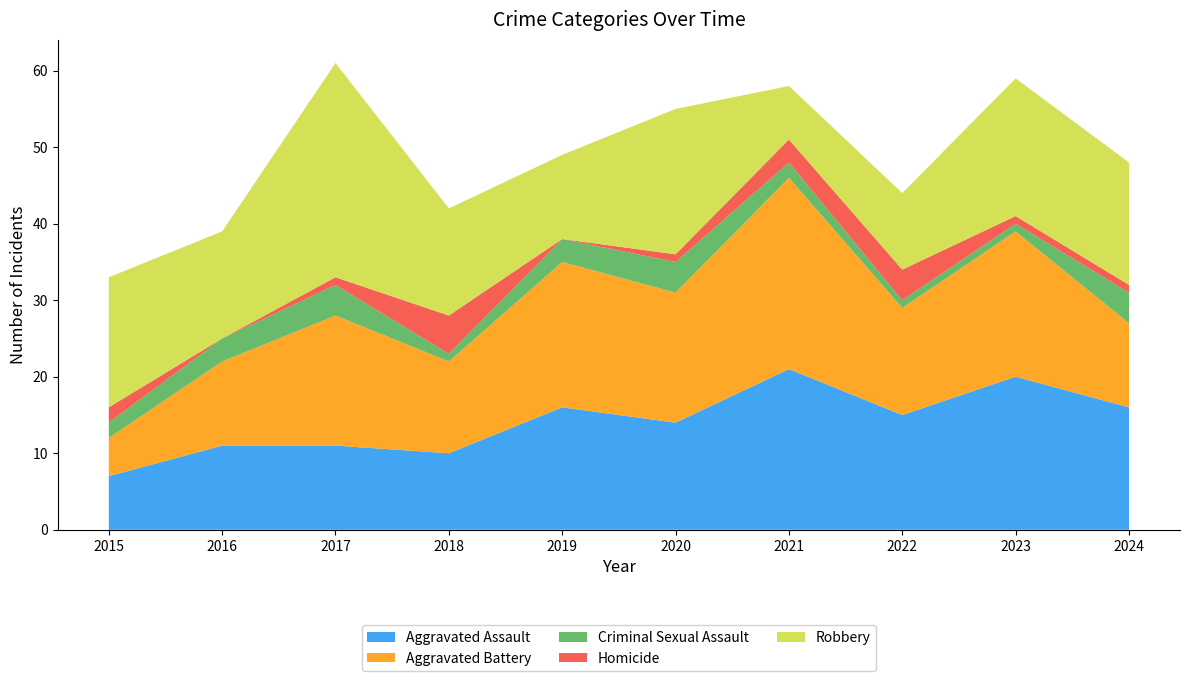

Reading right to left, transcribe all the data shown in this chart.

Aggravated Assault: 16	20	15	21	14	16	10	11	11	7
Aggravated Battery: 11	19	14	25	17	19	12	17	11	5
Criminal Sexual Assault: 4	1	1	2	4	3	1	4	3	2
Homicide: 1	1	4	3	1	0	5	1	0	2
Robbery: 16	18	10	7	19	11	14	28	14	17